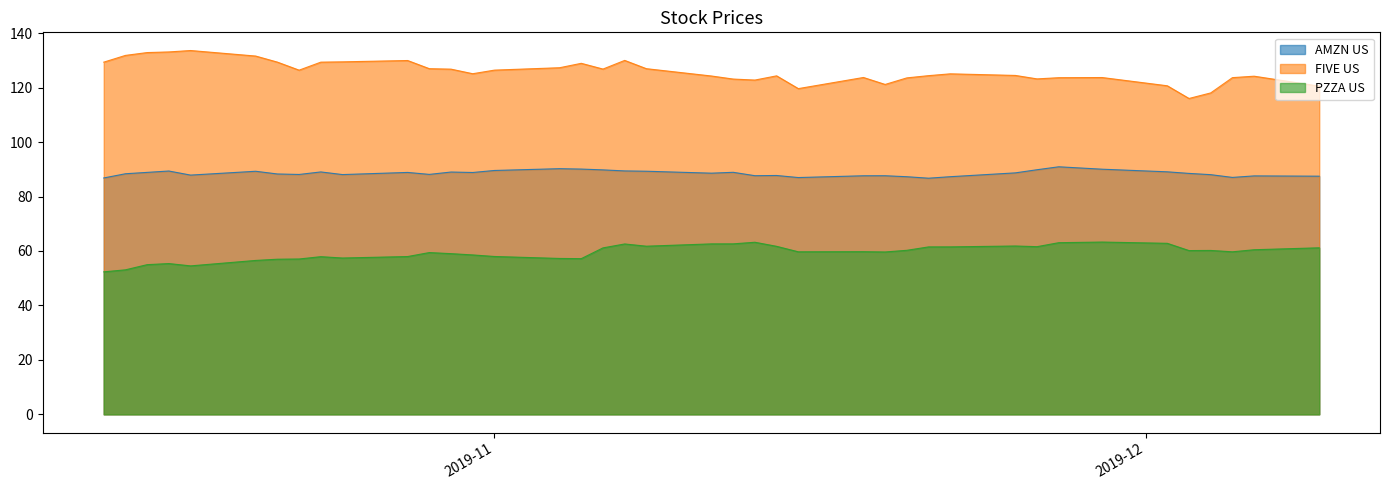

What is the difference between the highest and lowest values at 2019-11-13?

59.6